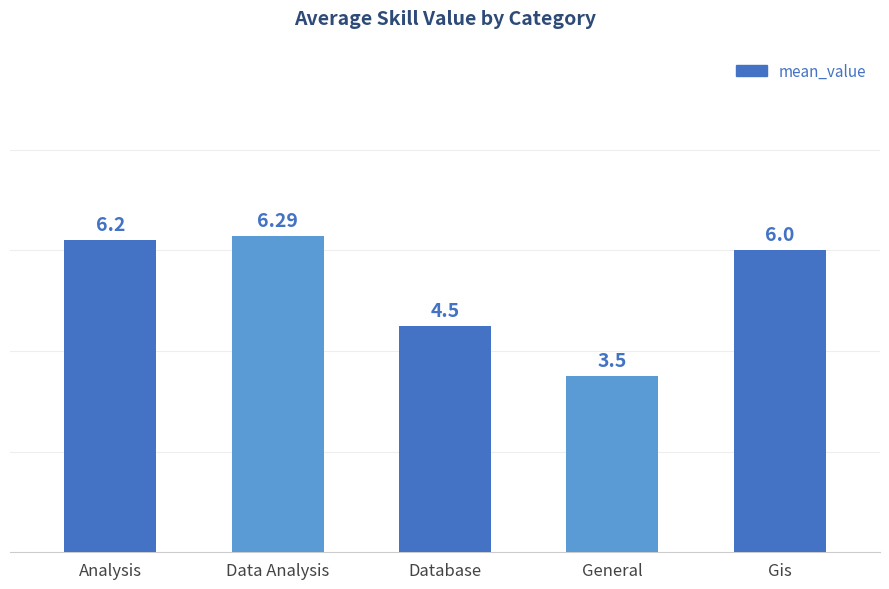

Rank the categories by value from lowest to highest.

General, Database, Gis, Analysis, Data Analysis